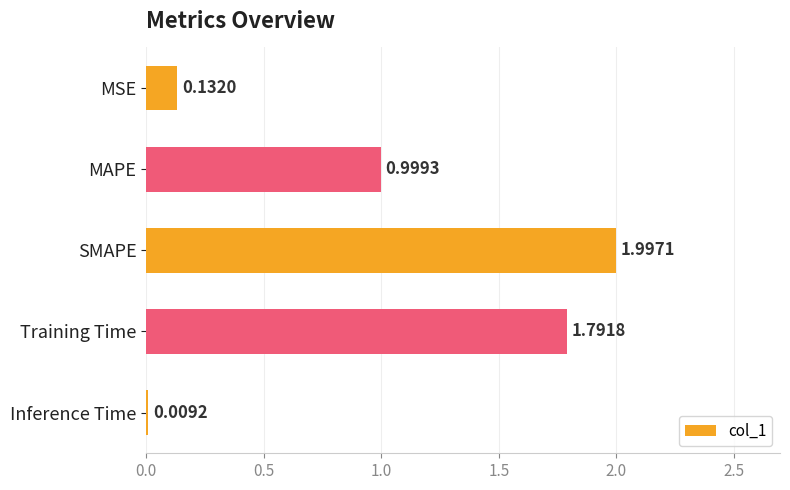

List the labels in order of value, largest first.

SMAPE, Training Time, MAPE, MSE, Inference Time